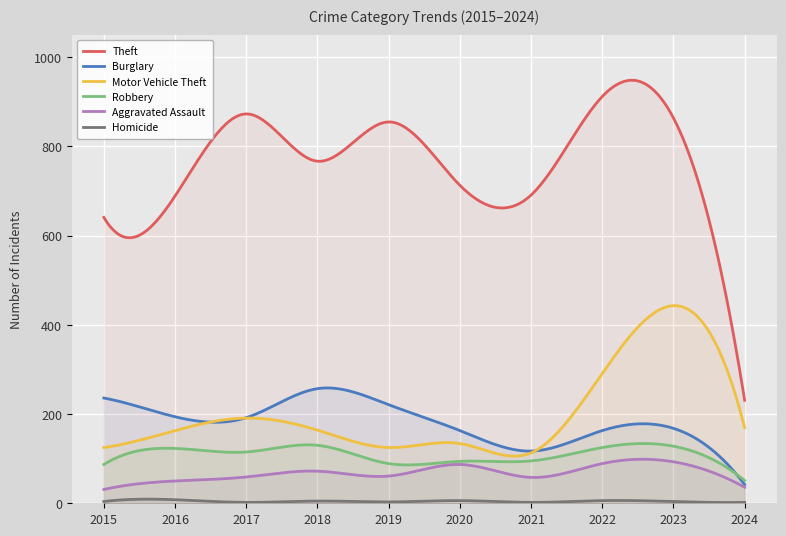

List the labels in order of Robbery value, largest first.

2018, 2023, 2022, 2016, 2017, 2021, 2020, 2019, 2015, 2024